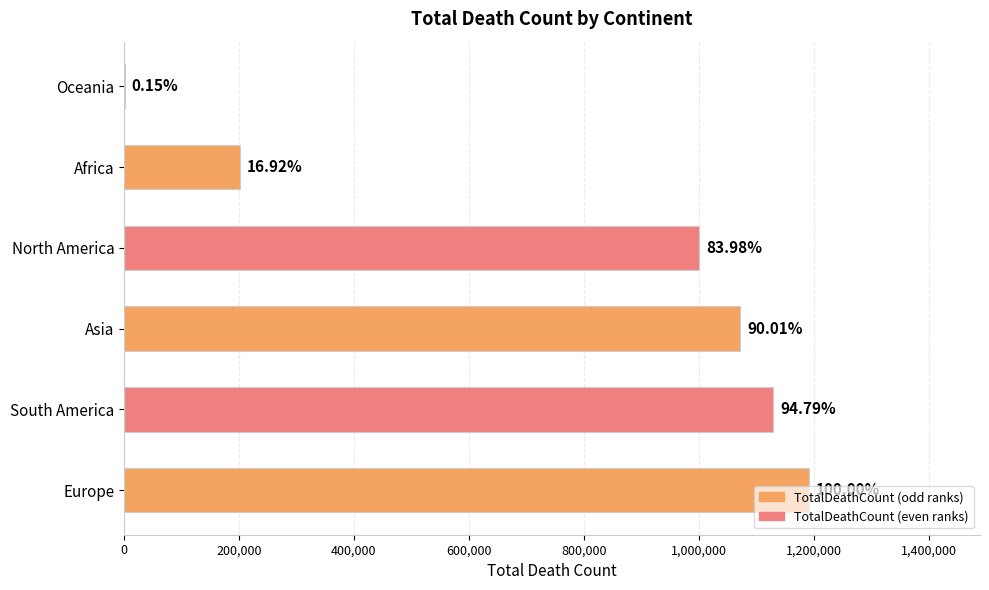

Are the bars horizontal?

Yes